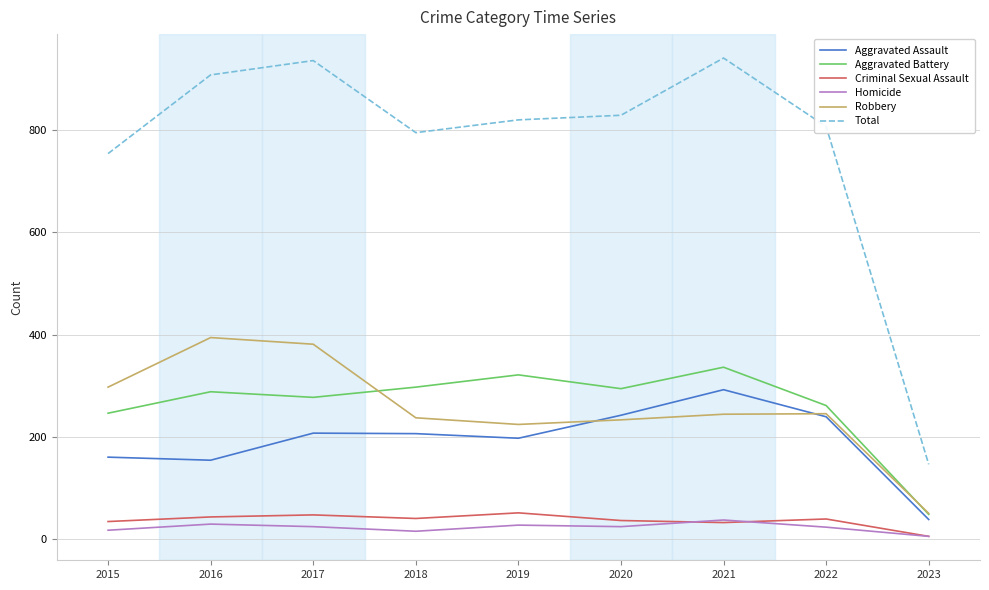

What is the minimum value for Robbery?

50